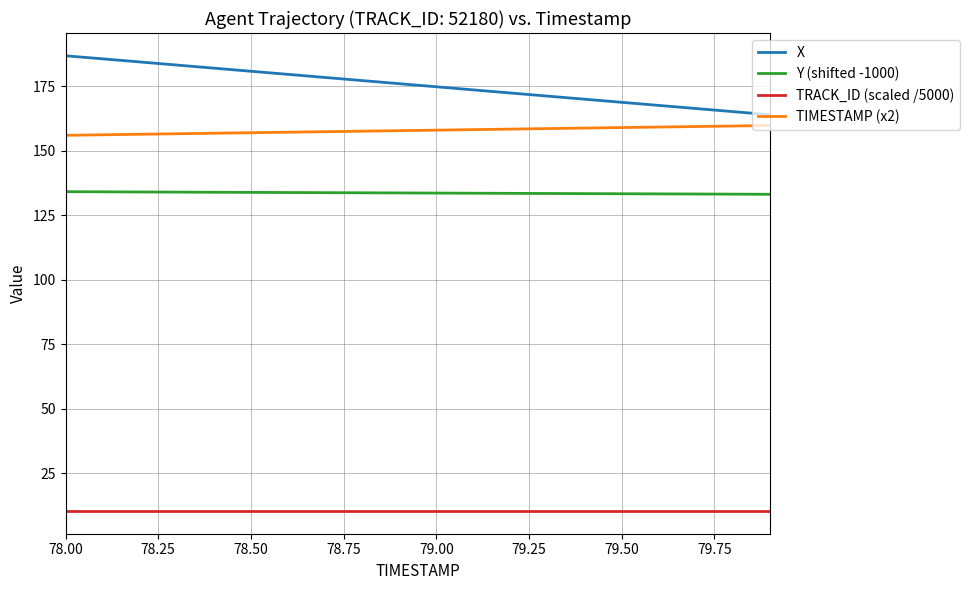

What is the maximum value for Y (shifted -1000)?

134.2